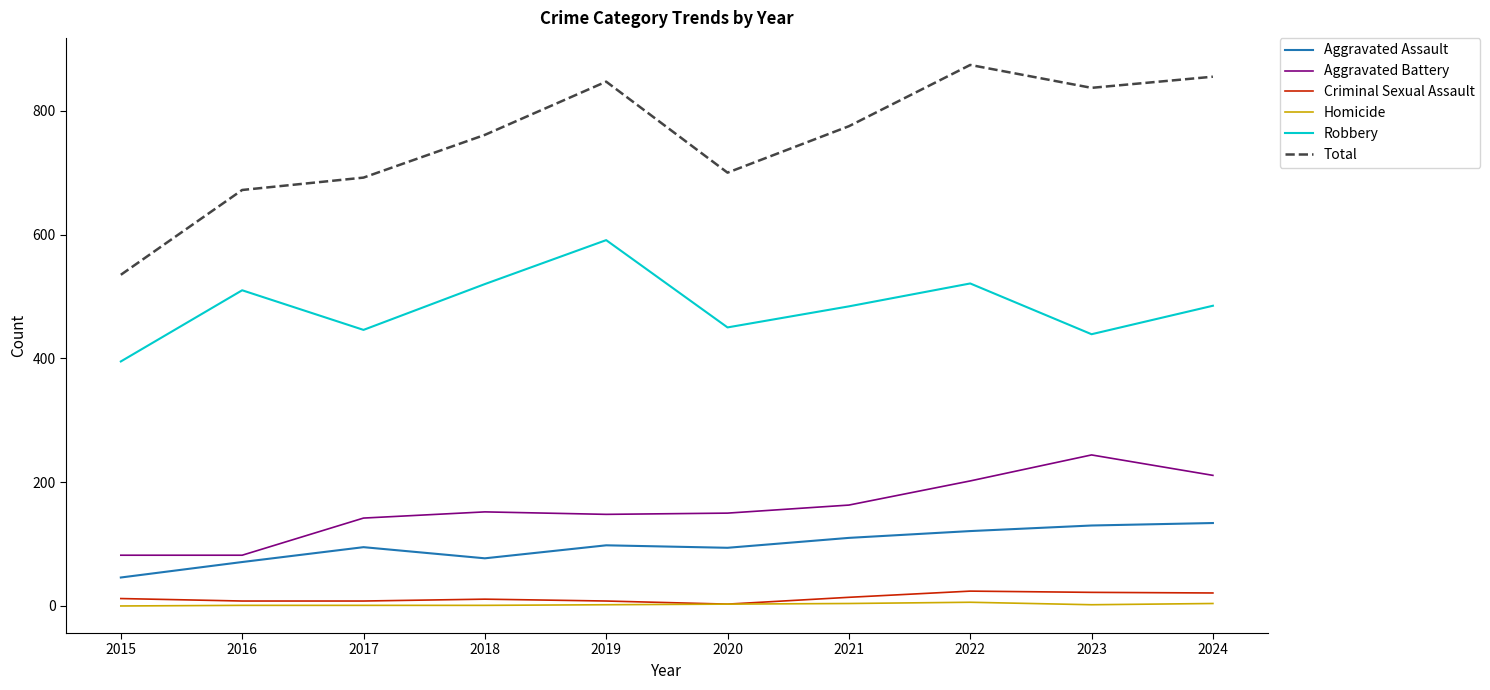

Where is the first local minimum for Aggravated Assault?

2018